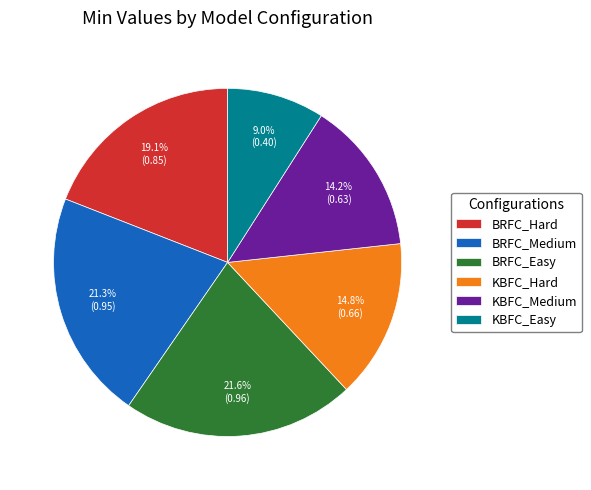

Which has a higher value, BRFC_Easy or KBFC_Hard?

BRFC_Easy